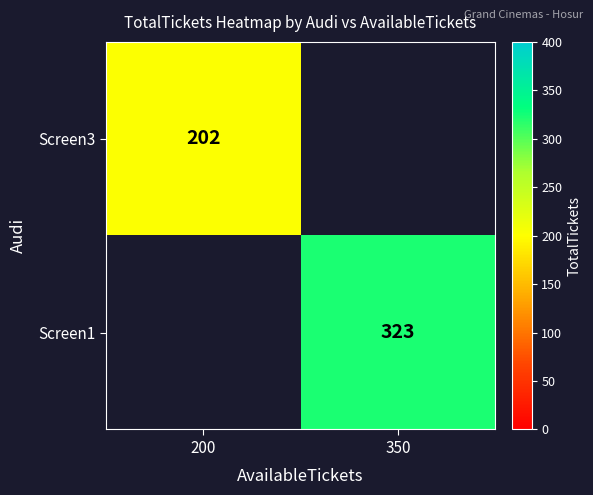

True or false: Screen1 has a value of 575 at 350.

False